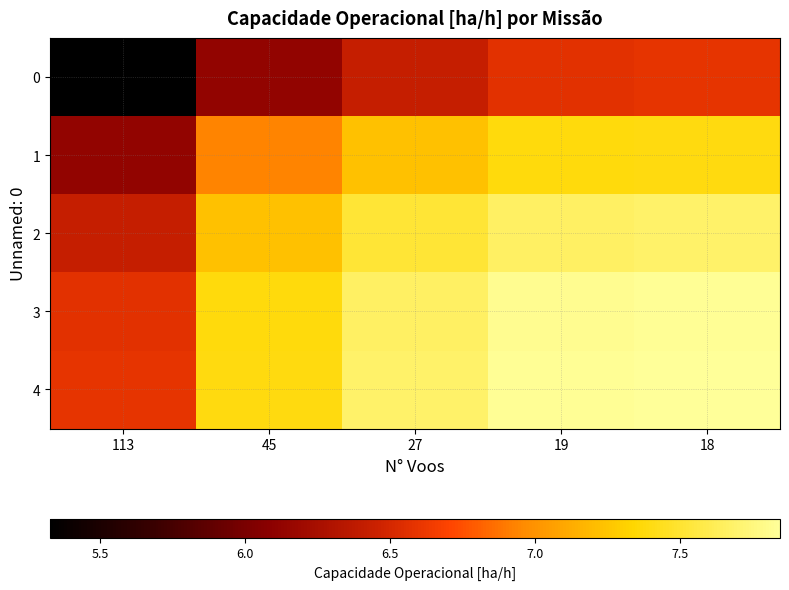

How many distinct data groups are displayed?

5